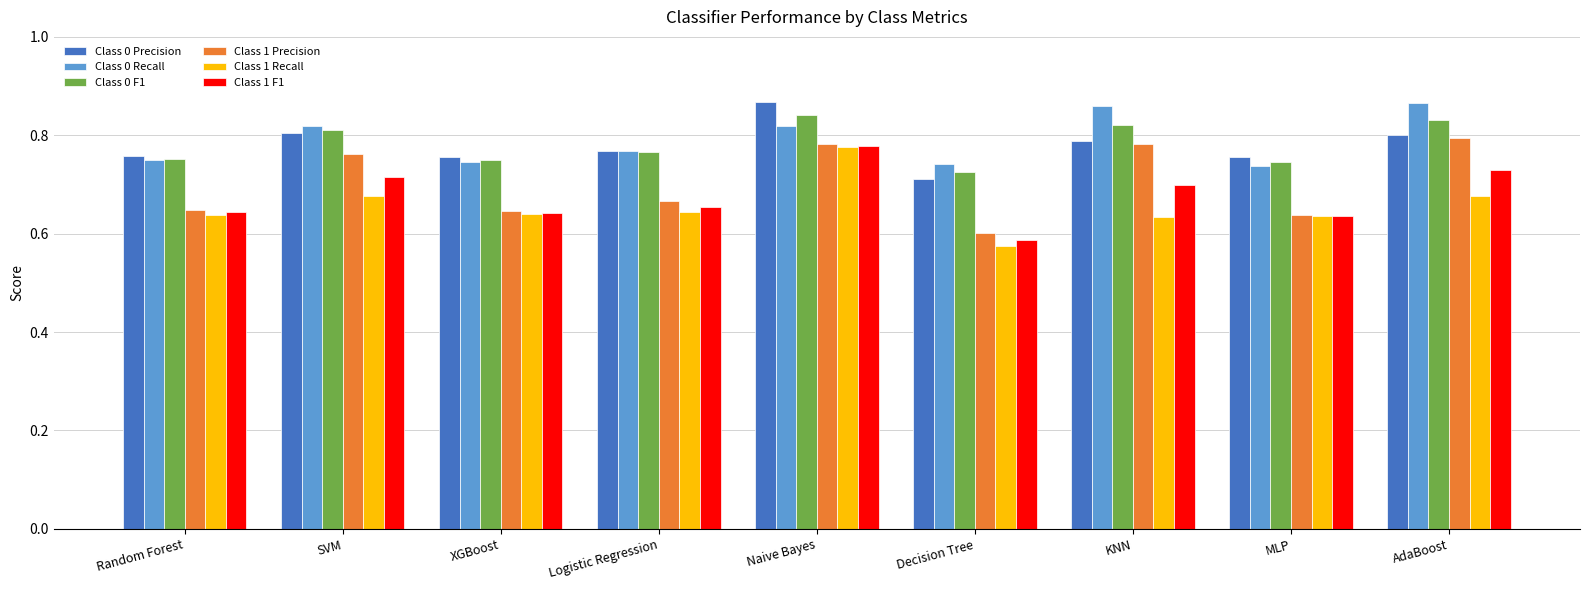

At which label is Class 1 F1 closest to 0?

Decision Tree